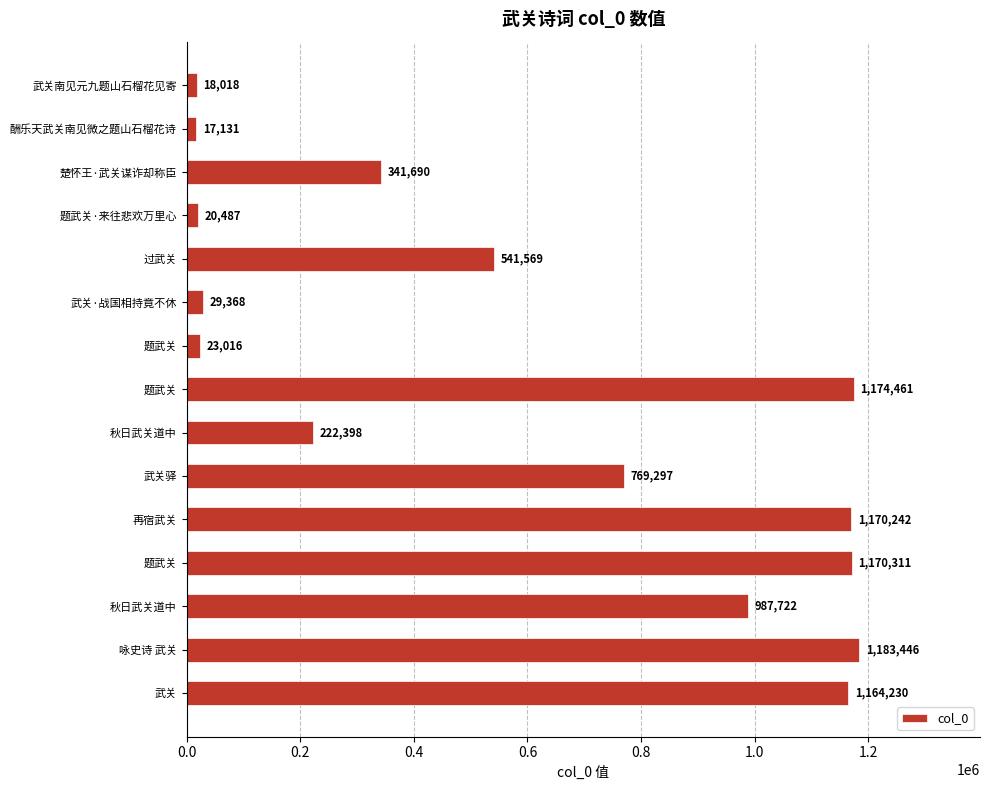

Are the bars horizontal?

Yes